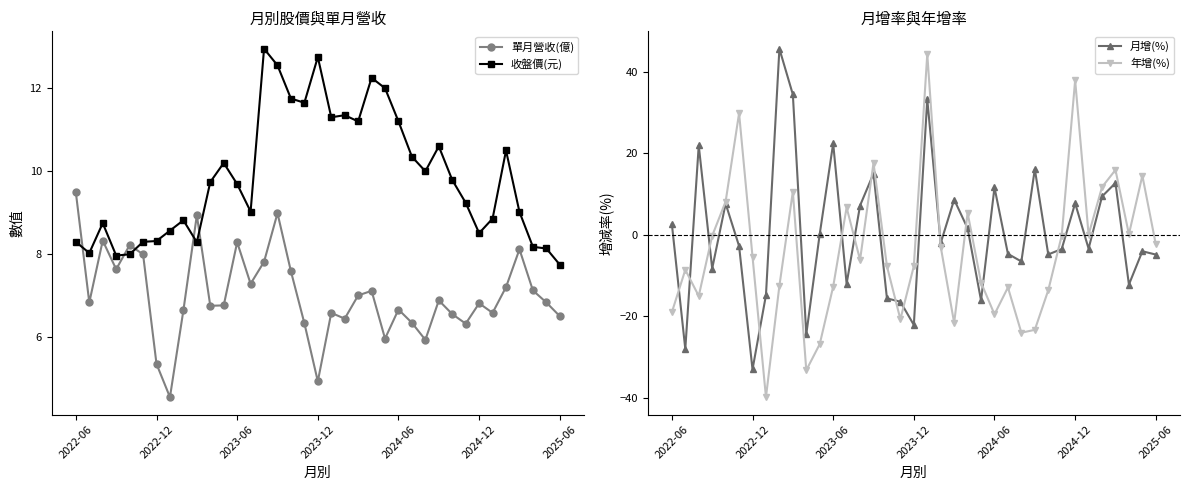

True or false: 月增(%) has more than 0 interior local peaks.

True